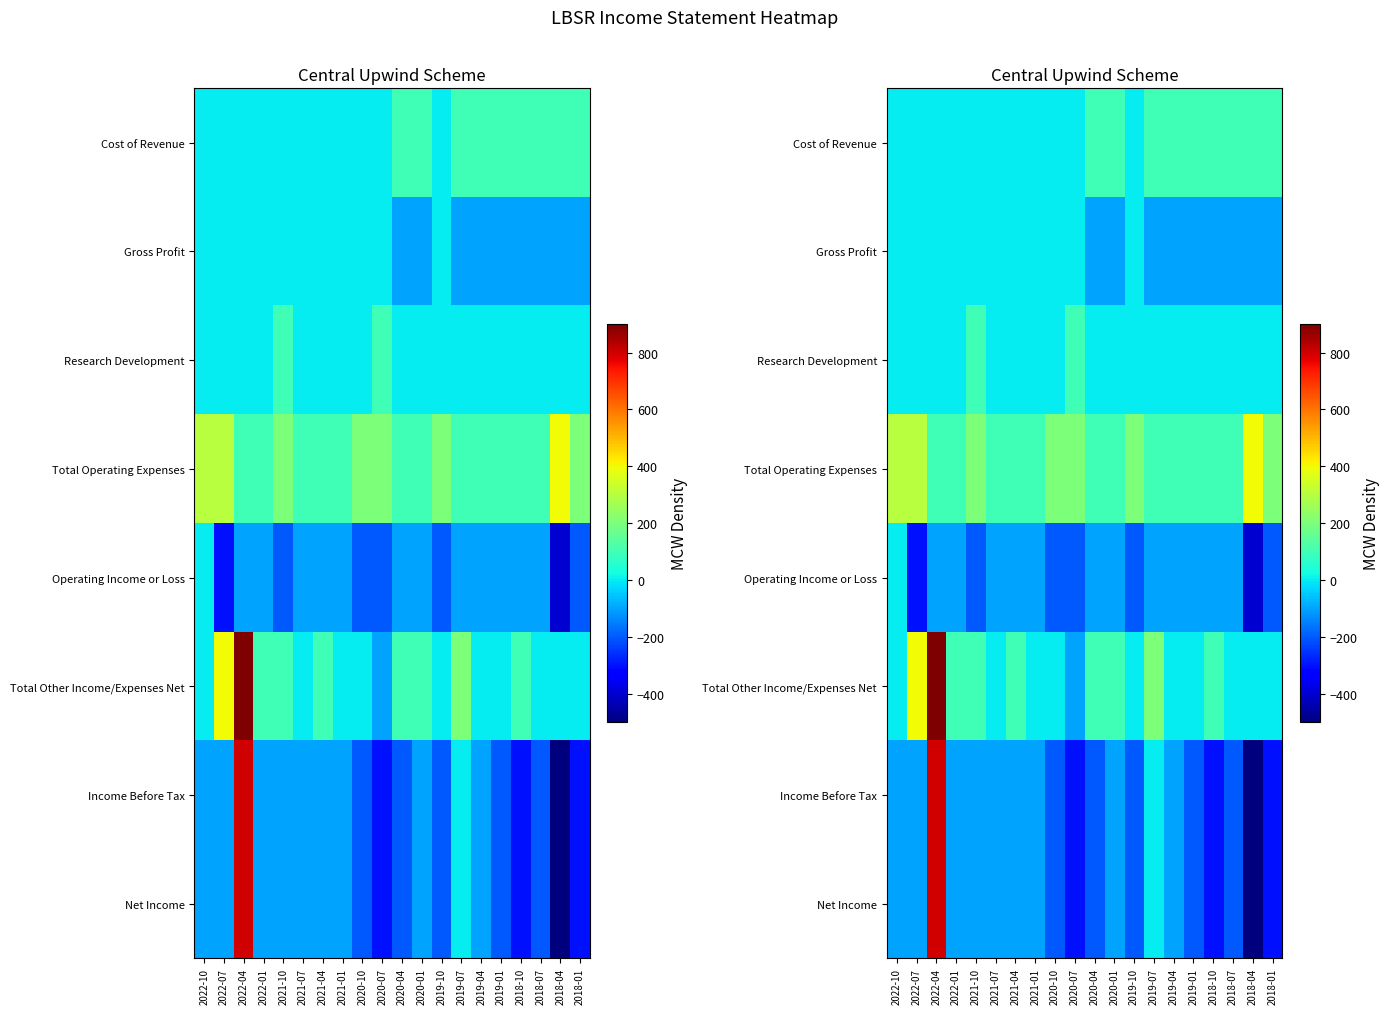

Between 2021-04 and 2020-04, which is larger?

2020-04